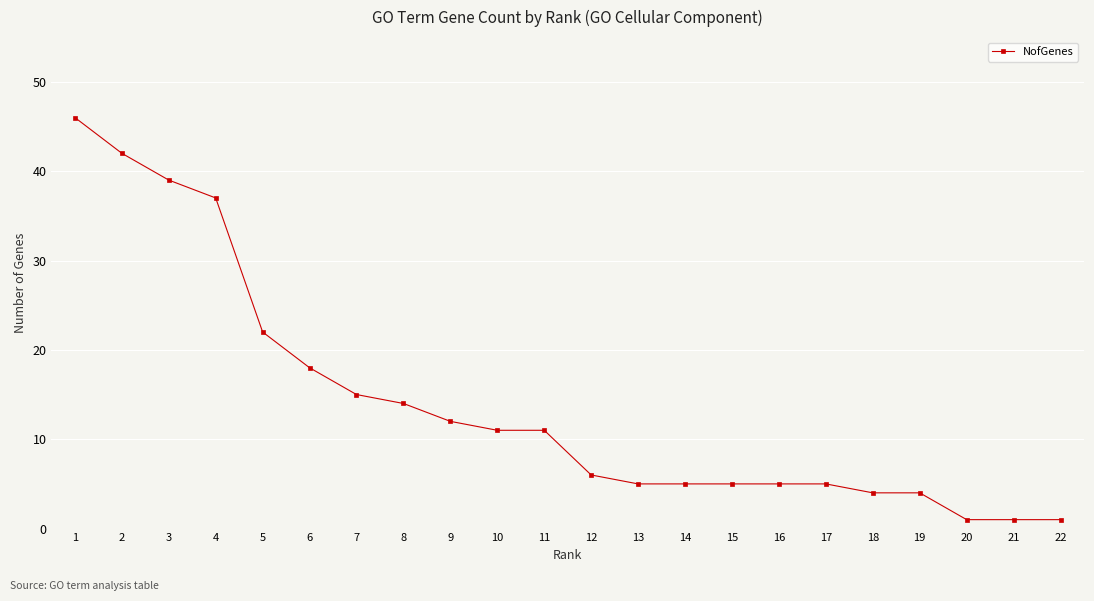

Where is the data nearest to the value 23?

5